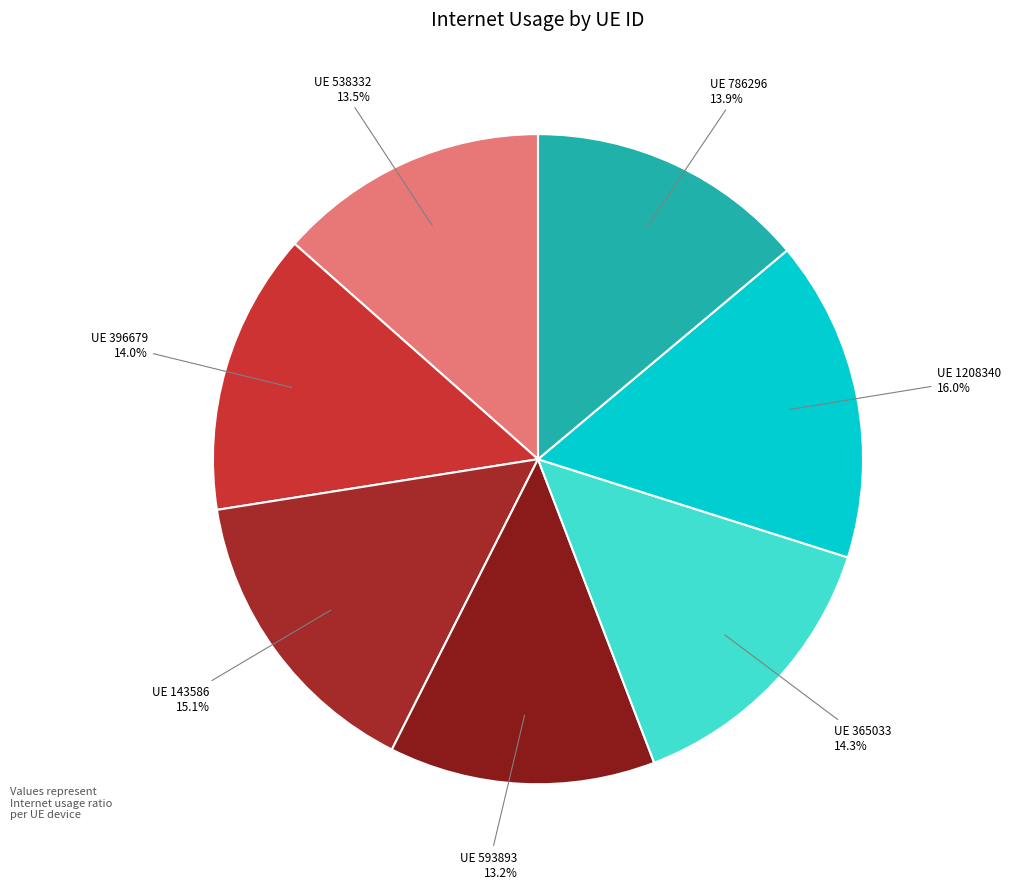

Which category has the biggest portion of the pie?

UE 1208340